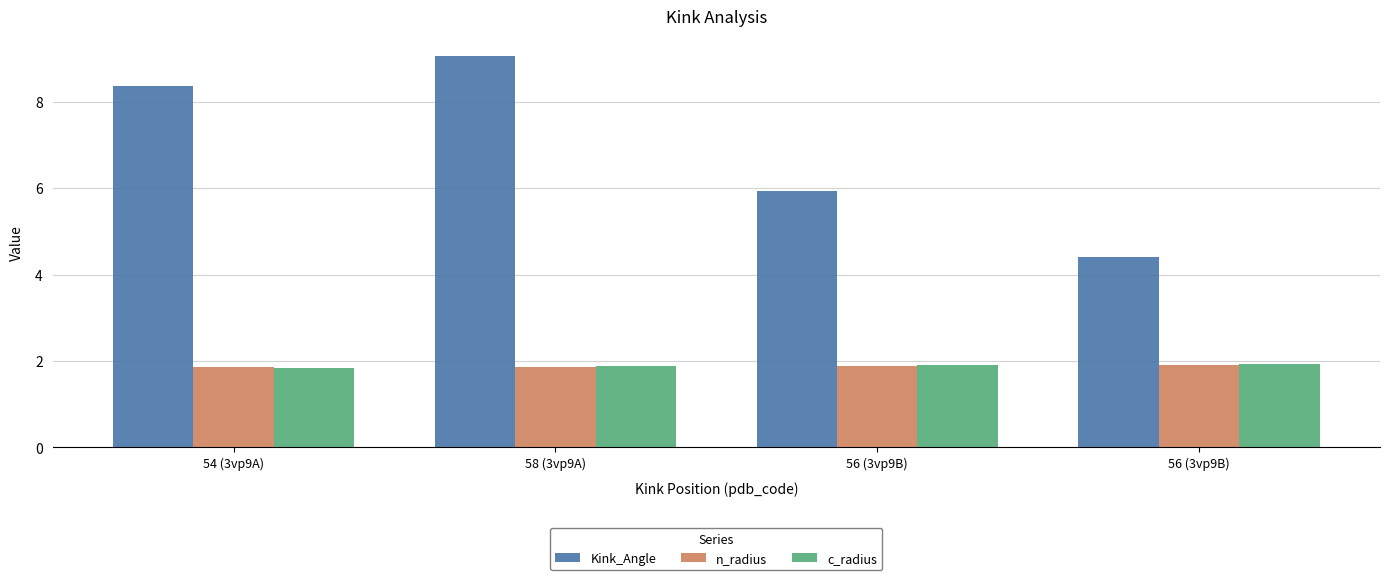

Rank the categories by n_radius value from lowest to highest.

54 (3vp9A), 58 (3vp9A), 56 (3vp9B), 56 (3vp9B)